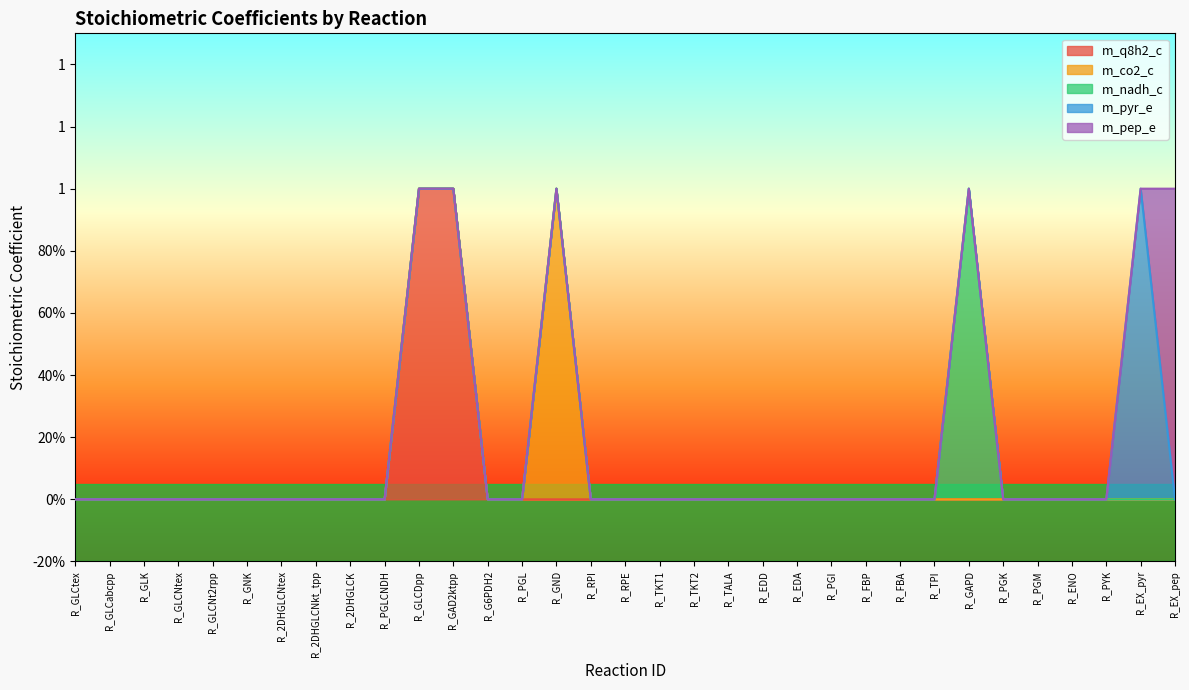

Count the number of data series in this chart.

5